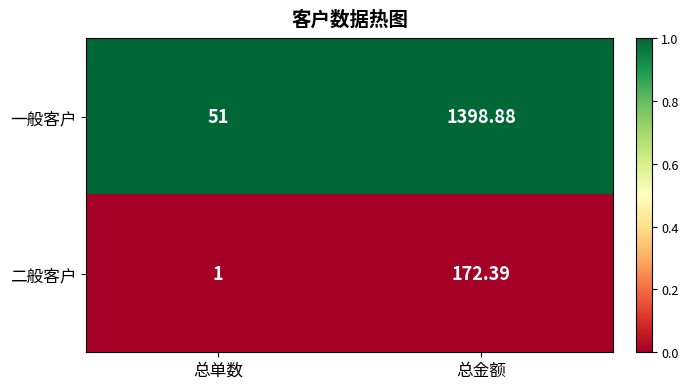

Rank the series at 总单数 from highest to lowest value.

一般客户, 二般客户